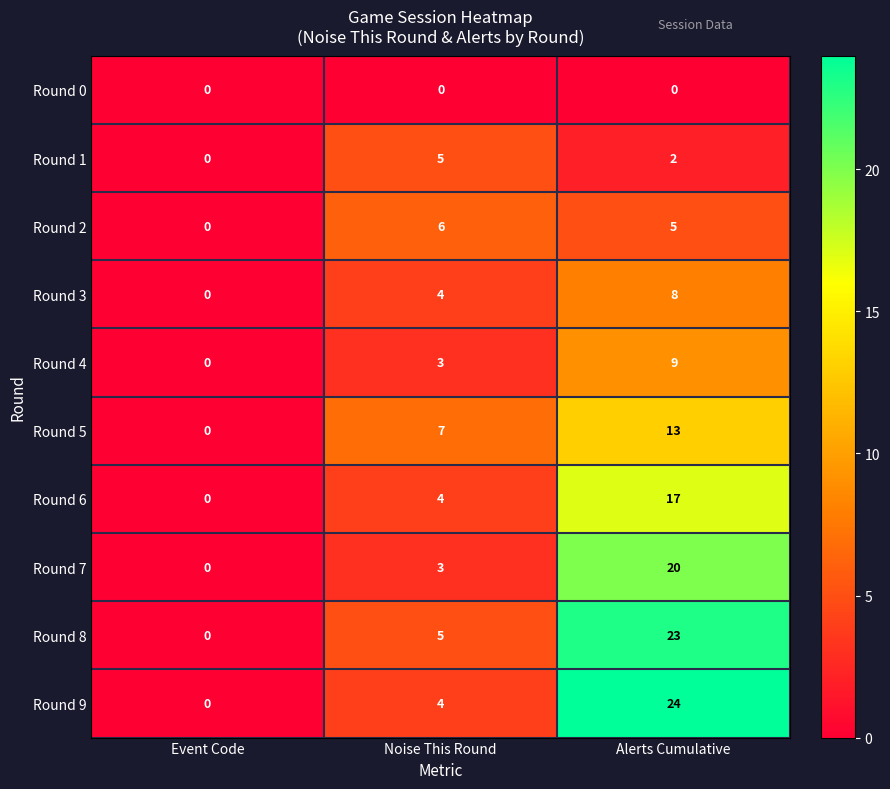

At which category is the sum across all series the highest?

Alerts Cumulative